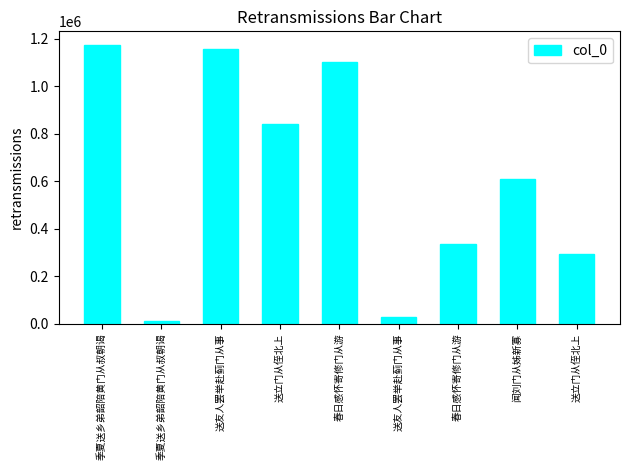

What is the greatest value displayed?

1173024